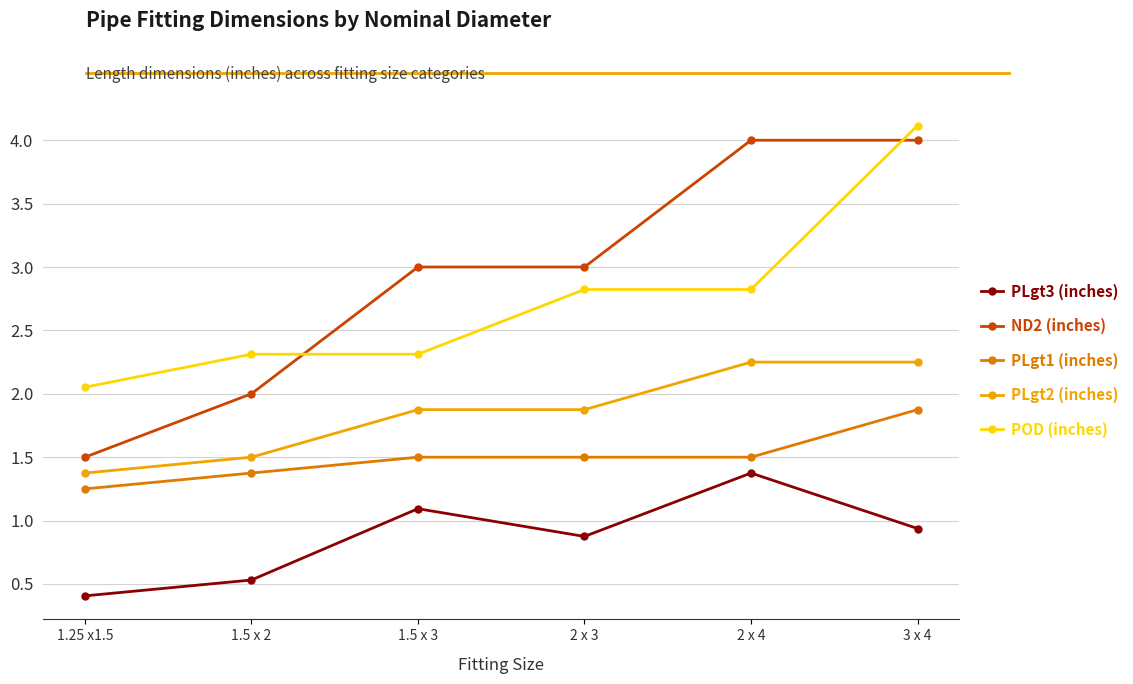

At which label does ND2 (inches) reach its minimum?

1.25 x1.5